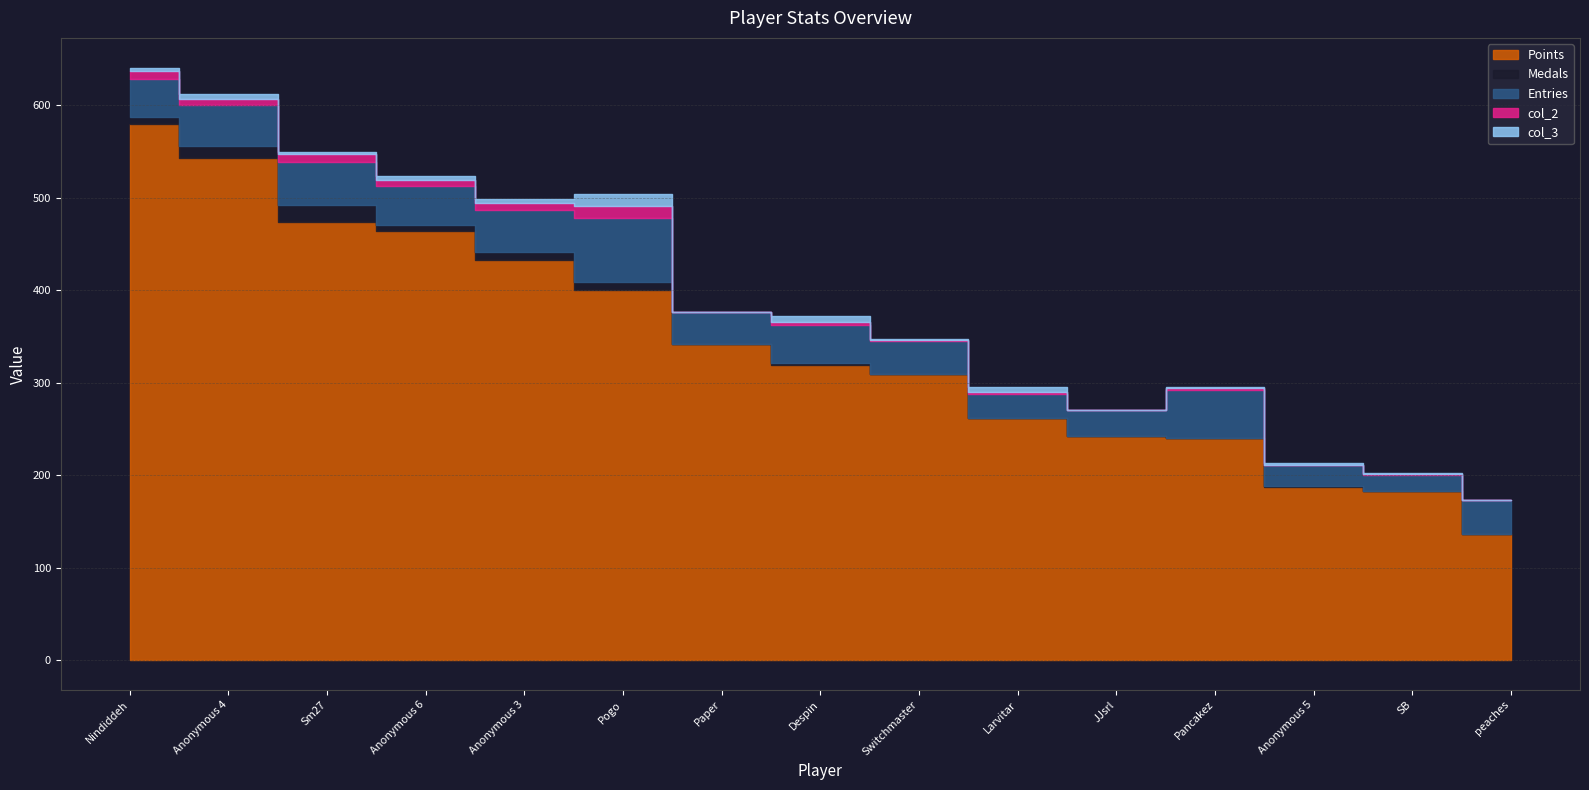

At which category does Medals reach its first local valley?

Anonymous 6